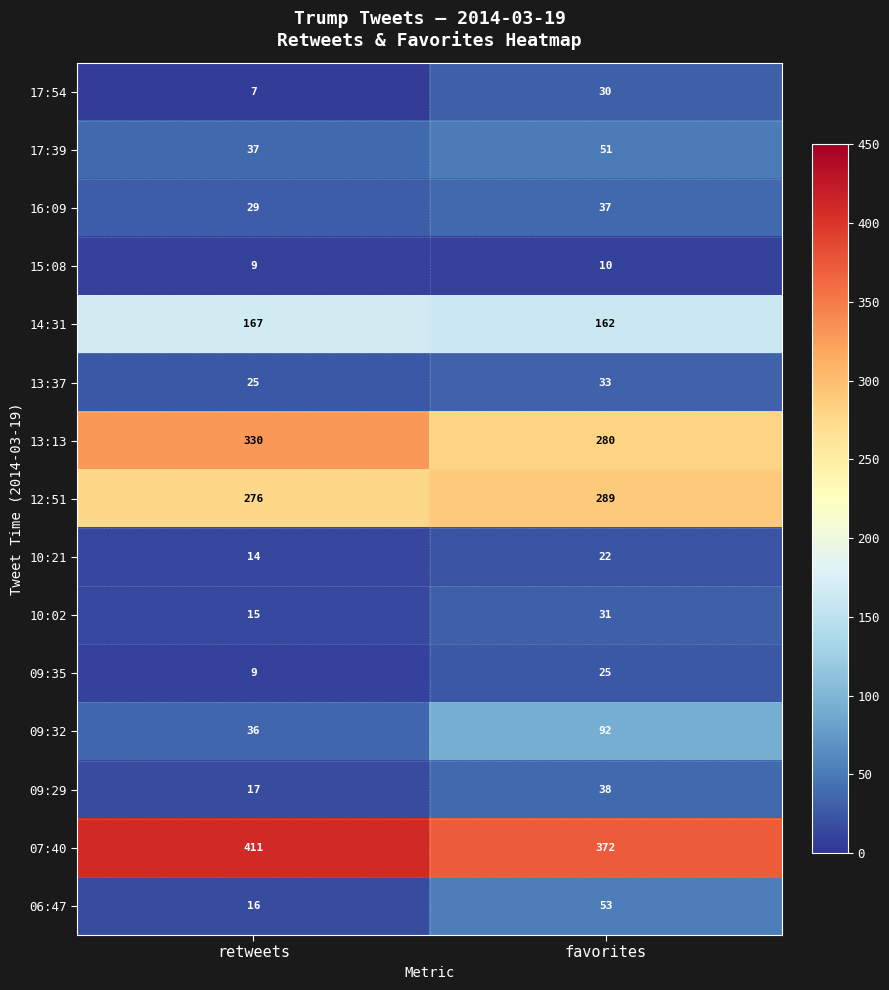

At which category does the chart reach its minimum across all series?

retweets